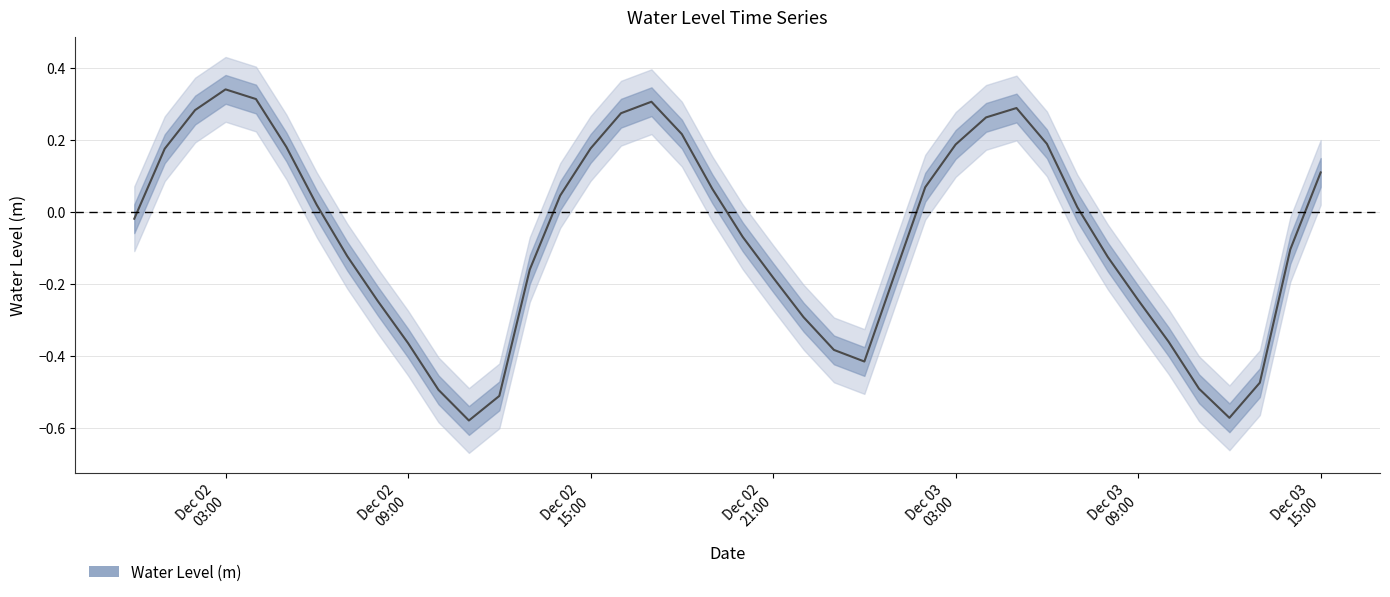

At which category does the data reach its first local peak?

Dec 02 03:00